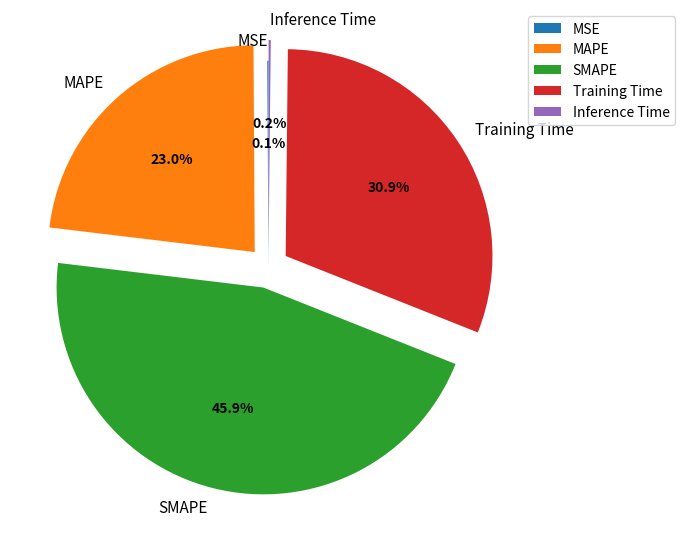

To the nearest percent, what is the average slice percentage?

20%